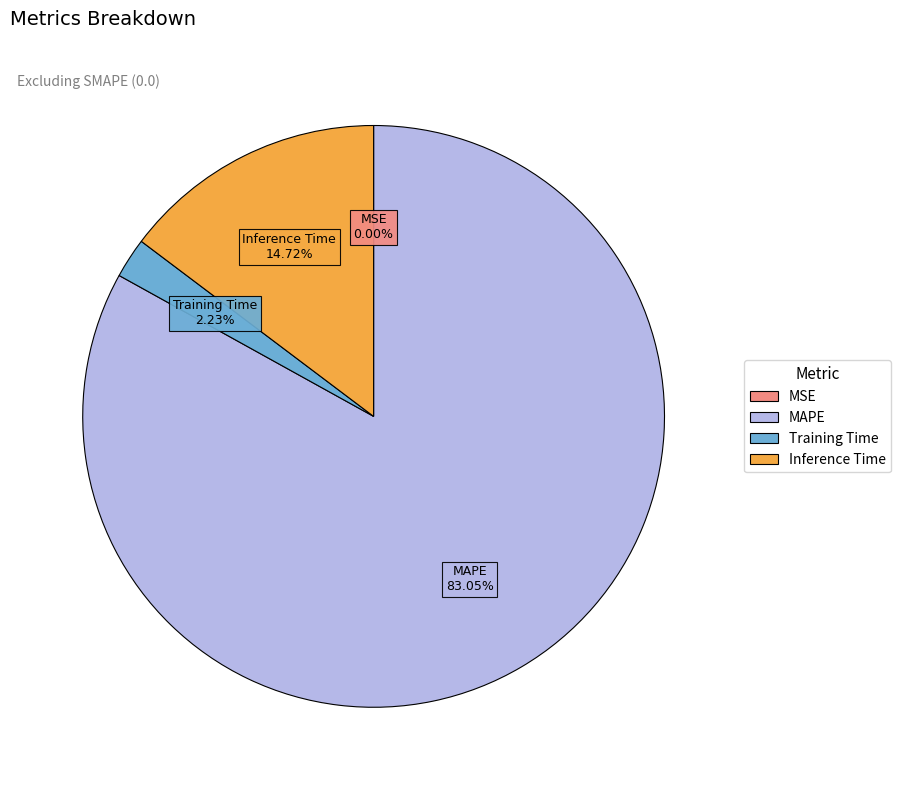

Which category has the biggest portion of the pie?

MAPE